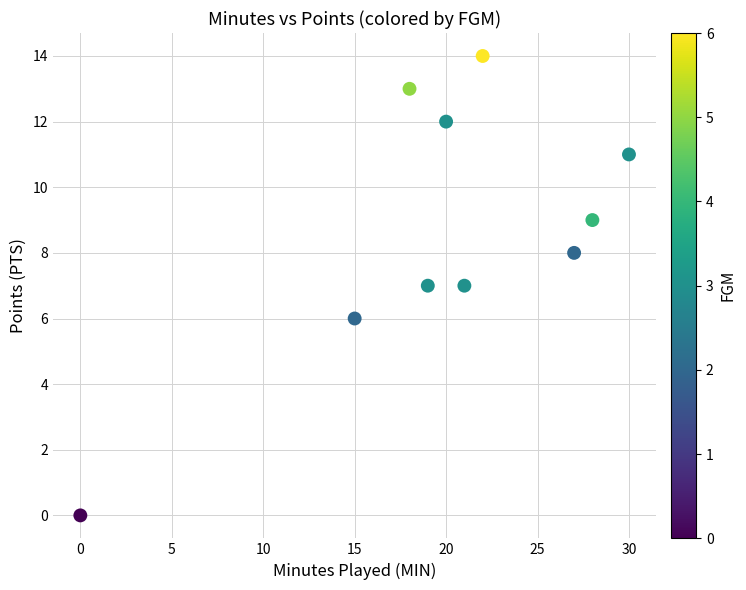

What is the average Y value?

9